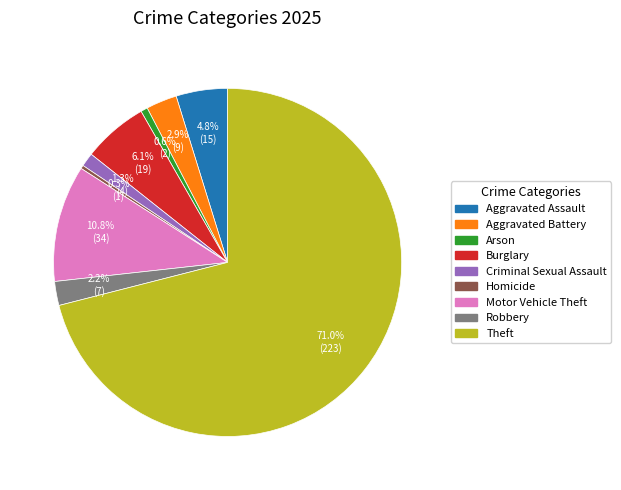

Which has a higher value, Motor Vehicle Theft or Homicide?

Motor Vehicle Theft